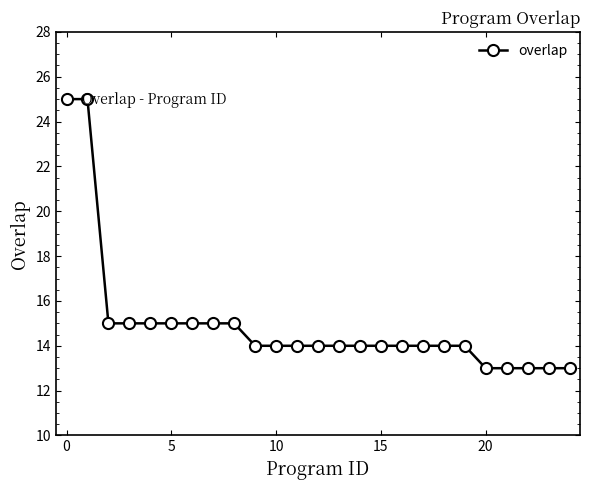

How many distinct data groups are displayed?

1